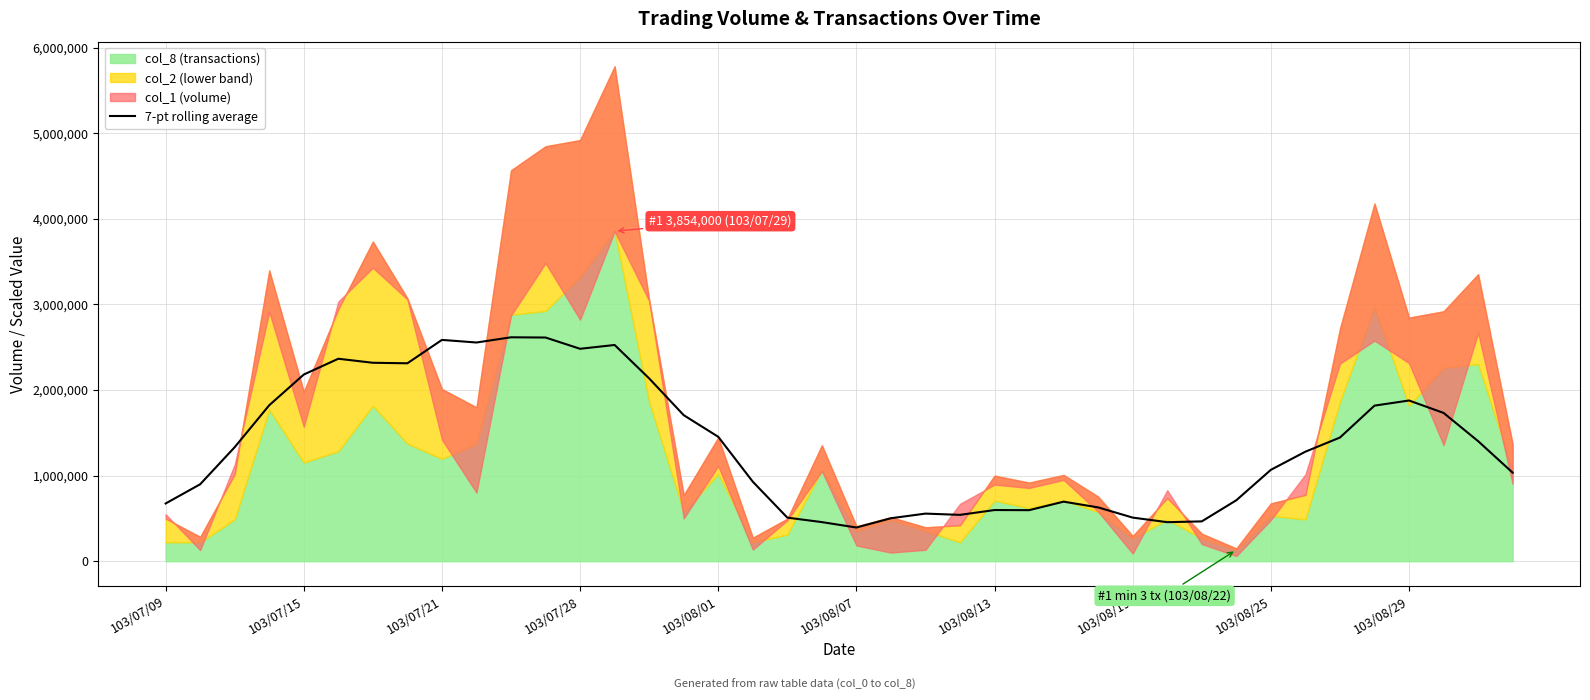

What is the change in value from 103/07/28 to 103/08/25?

-1413714.3